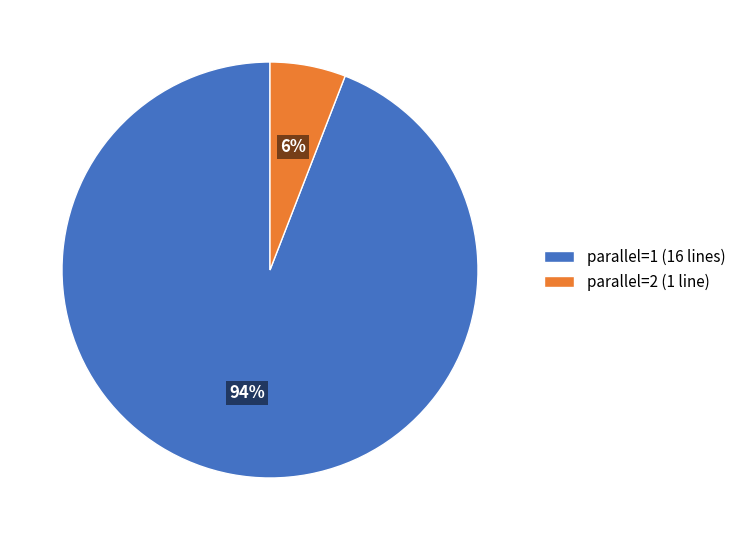

Does any single category account for the majority?

Yes